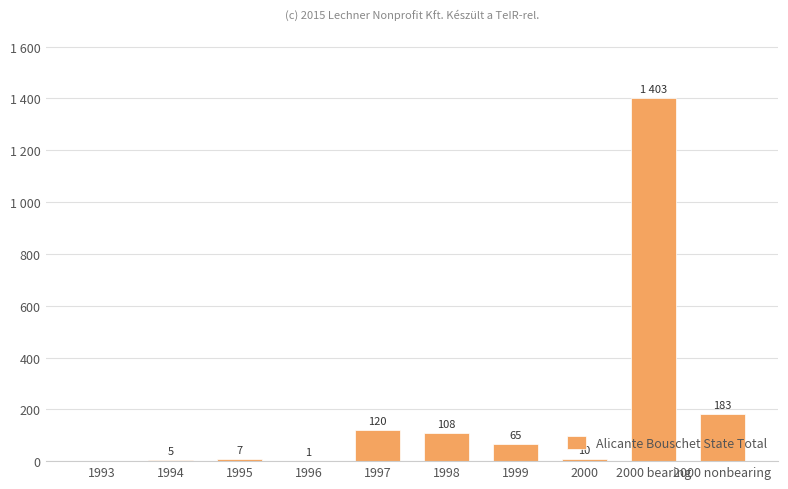

Is it true that the value at 2000 is 10?

True